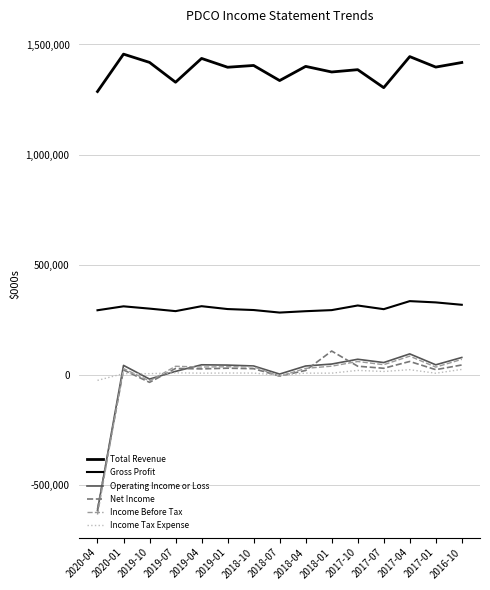

Is this an area chart (filled region under the line)?

No